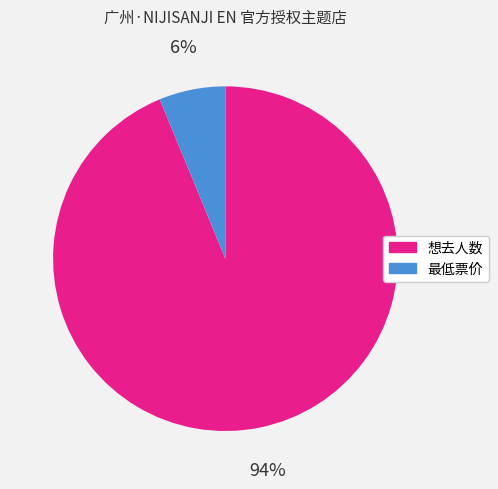

Is there any slice that represents more than half of the pie?

Yes